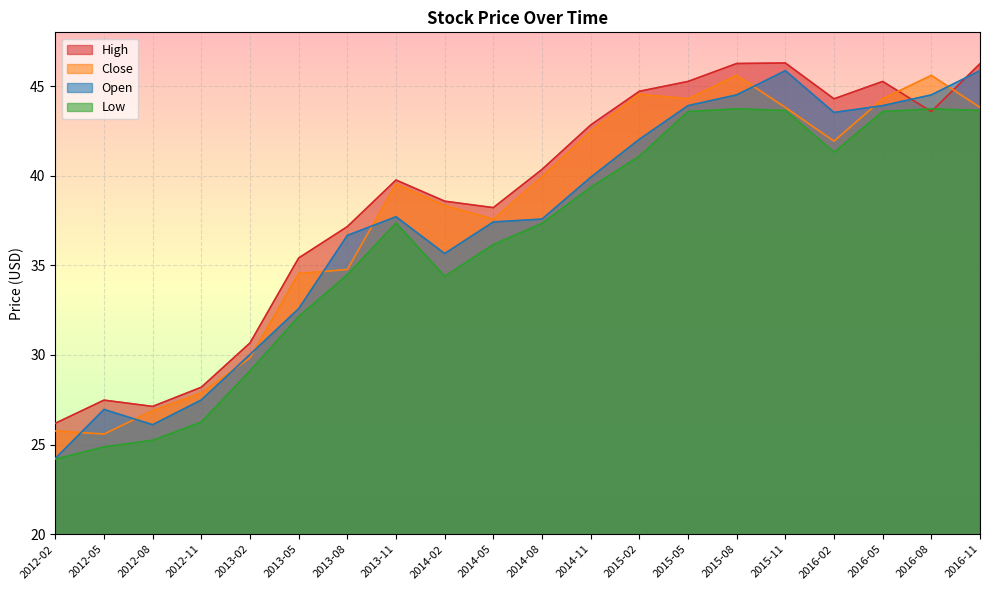

Between which two adjacent categories do Close and Open first intersect?

2012-02 and 2012-05